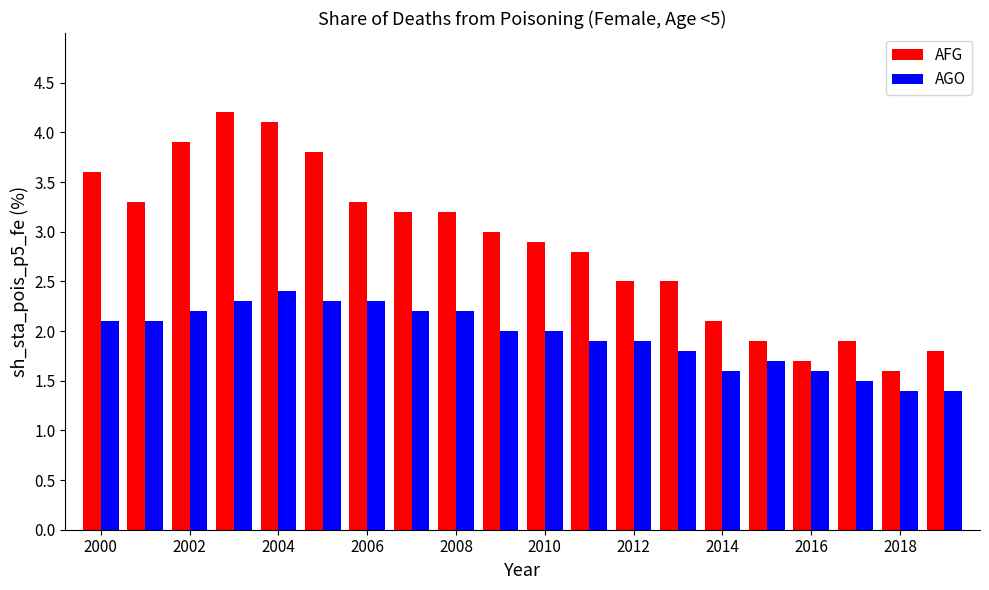

Rank the series by their maximum value, from highest to lowest.

AFG, AGO